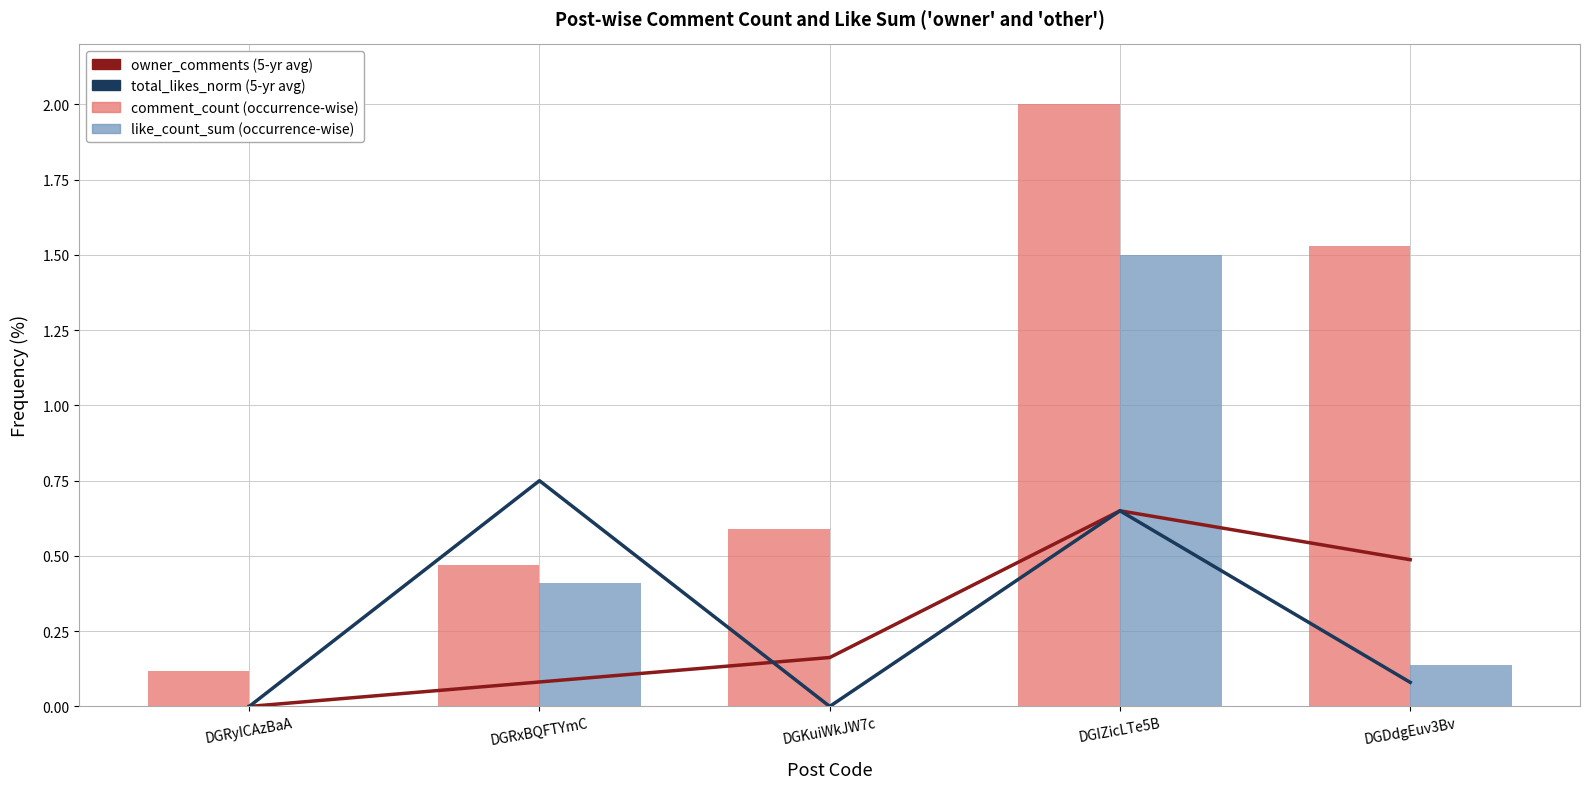

Are the bars horizontal?

No